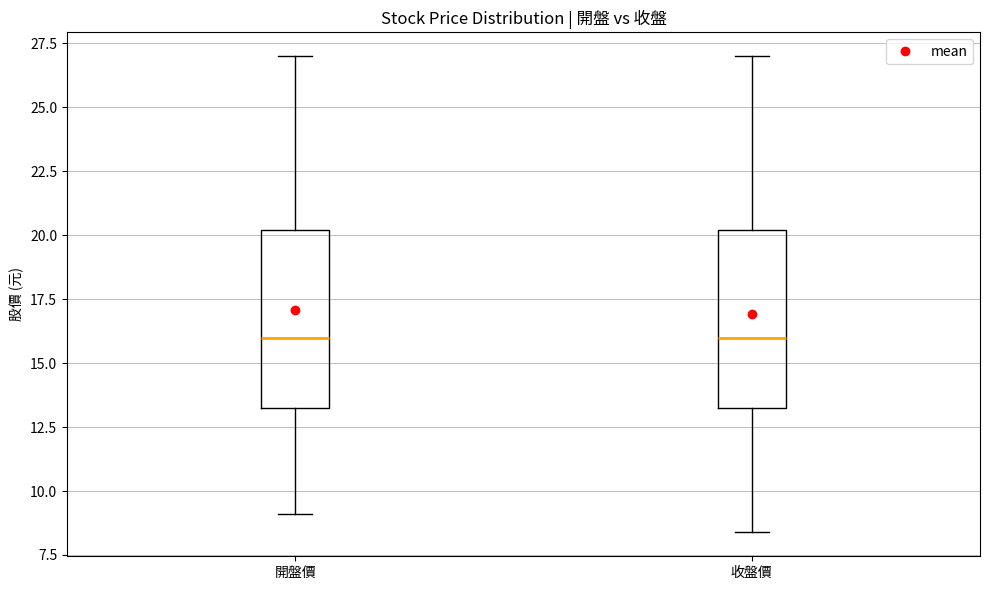

Where does the upper whisker of the box for 收盤價 end on the y-axis? The values are not printed on the chart, so give them approximately, as read against the axis.

27.0